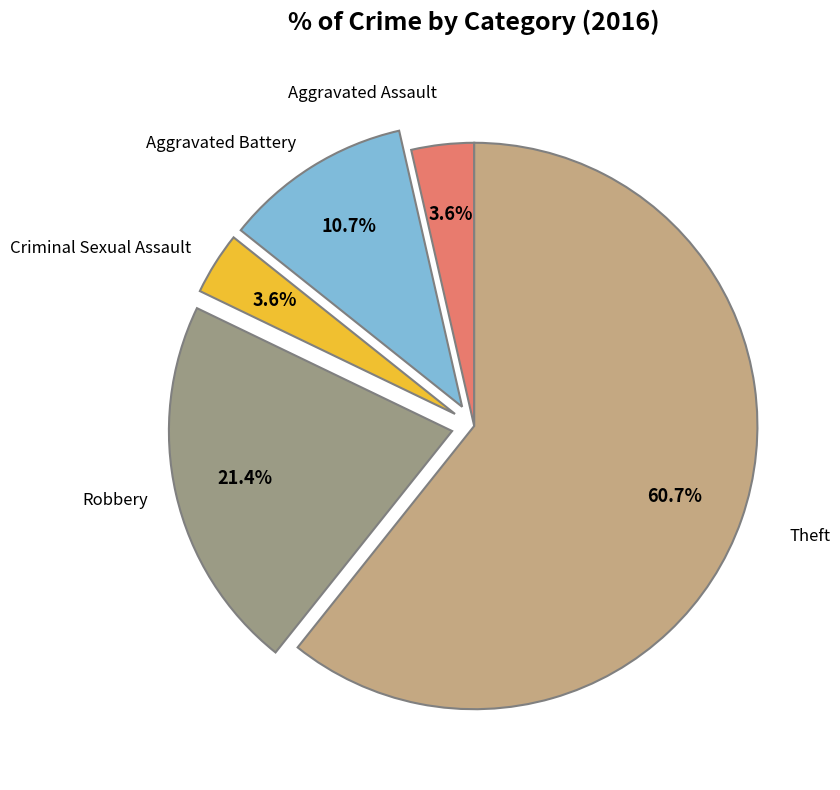

True or false: Theft accounts for 53% of the total.

False